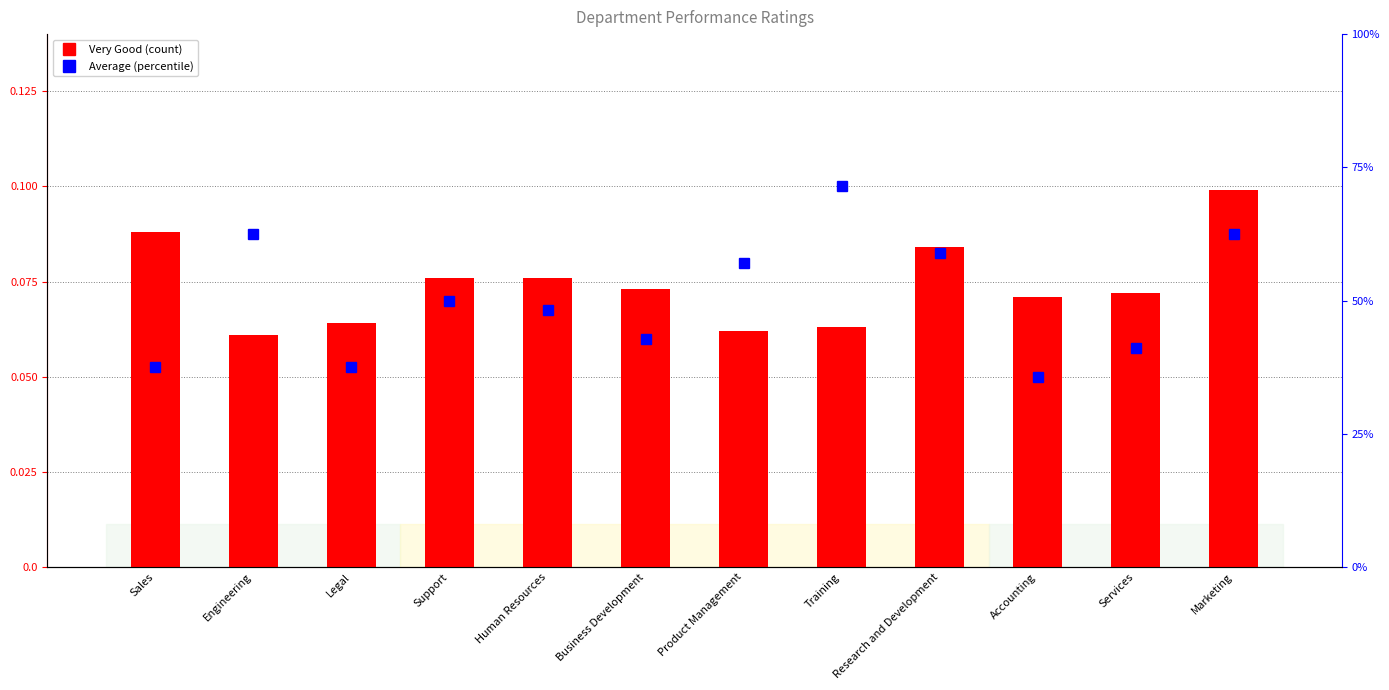

Between Engineering and Product Management, which series saw the biggest shift?

Average